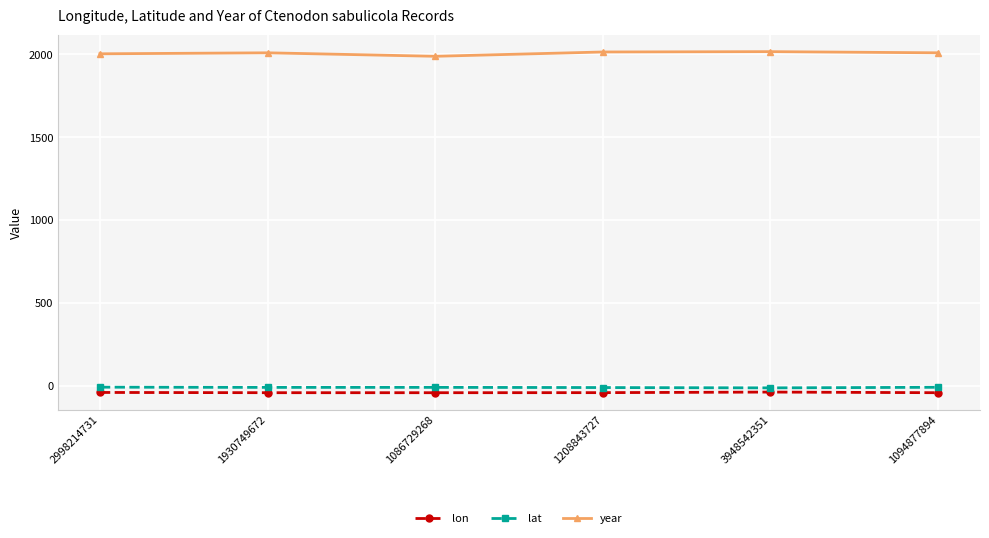

The lon series shows -42.9 at 1094877894. True or false?

True